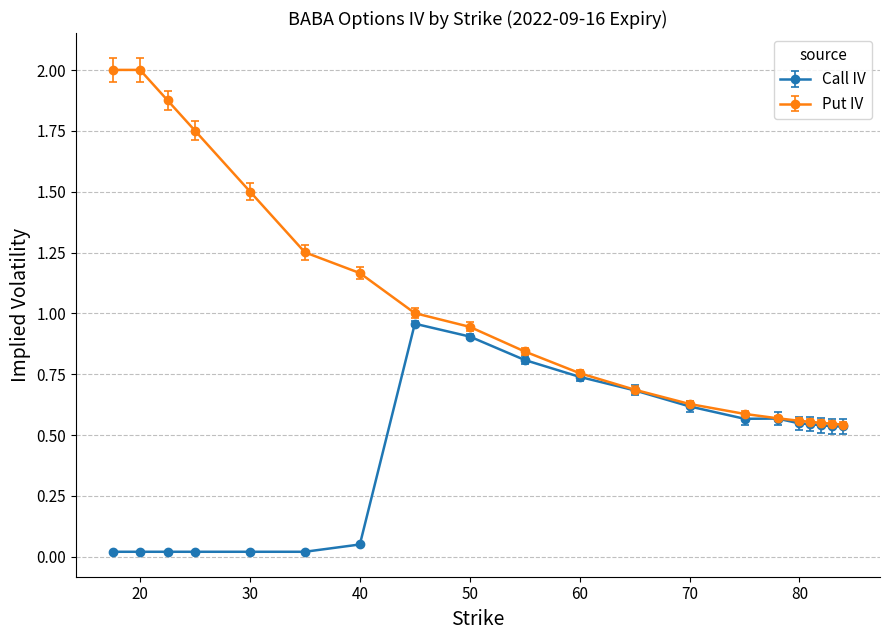

Rank the series by their maximum value, from lowest to highest.

Call IV, Put IV